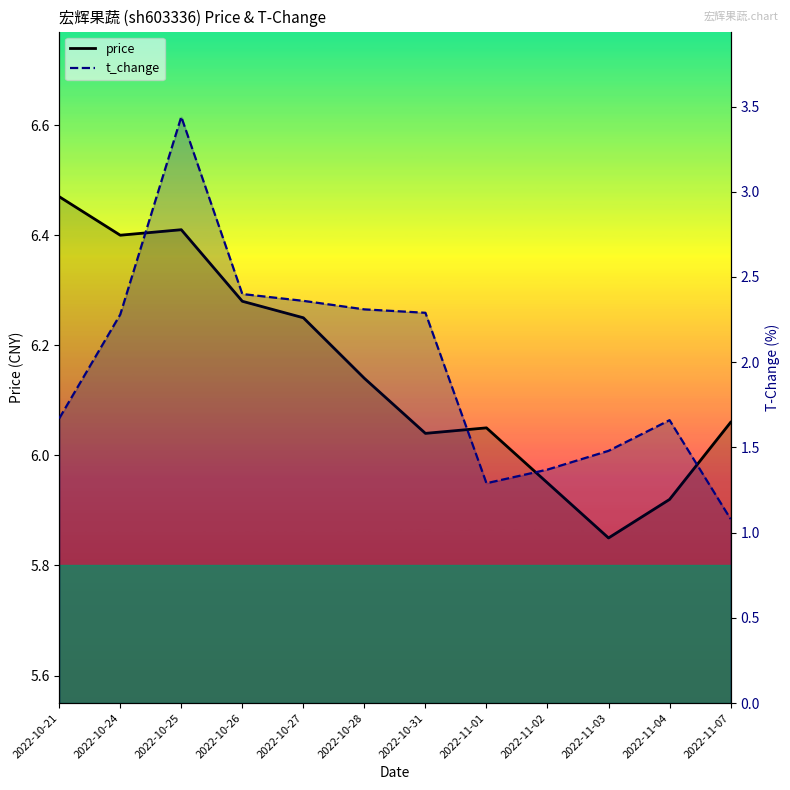

What are all the series names shown in the legend?

price, t_change